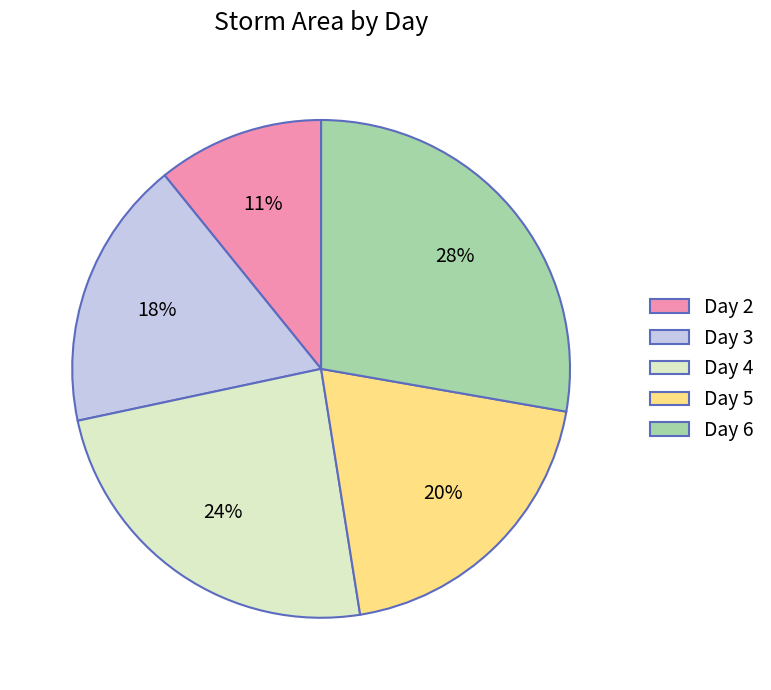

To the nearest percent, what is the difference between the largest and smallest slice percentages?

17%